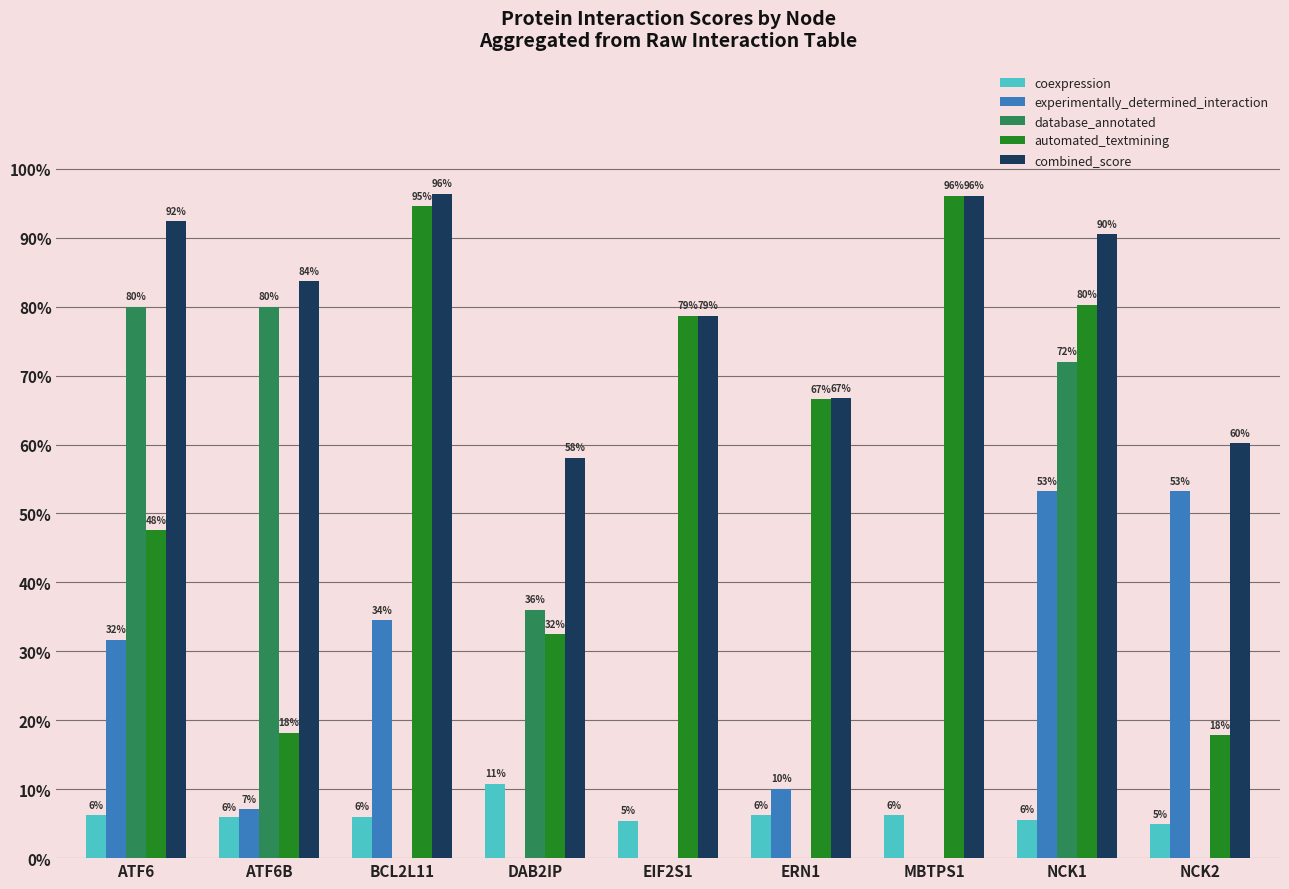

What are all the series names shown in the legend?

coexpression, experimentally_determined_interaction, database_annotated, automated_textmining, combined_score